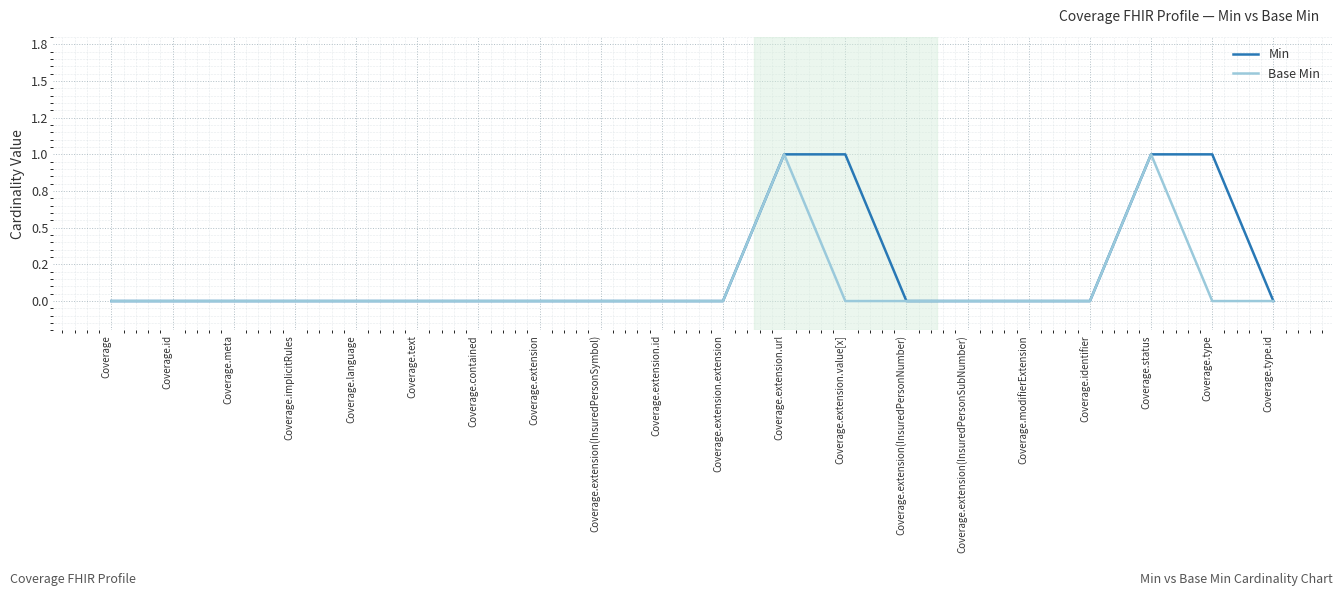

Is this an area chart (filled region under the line)?

No